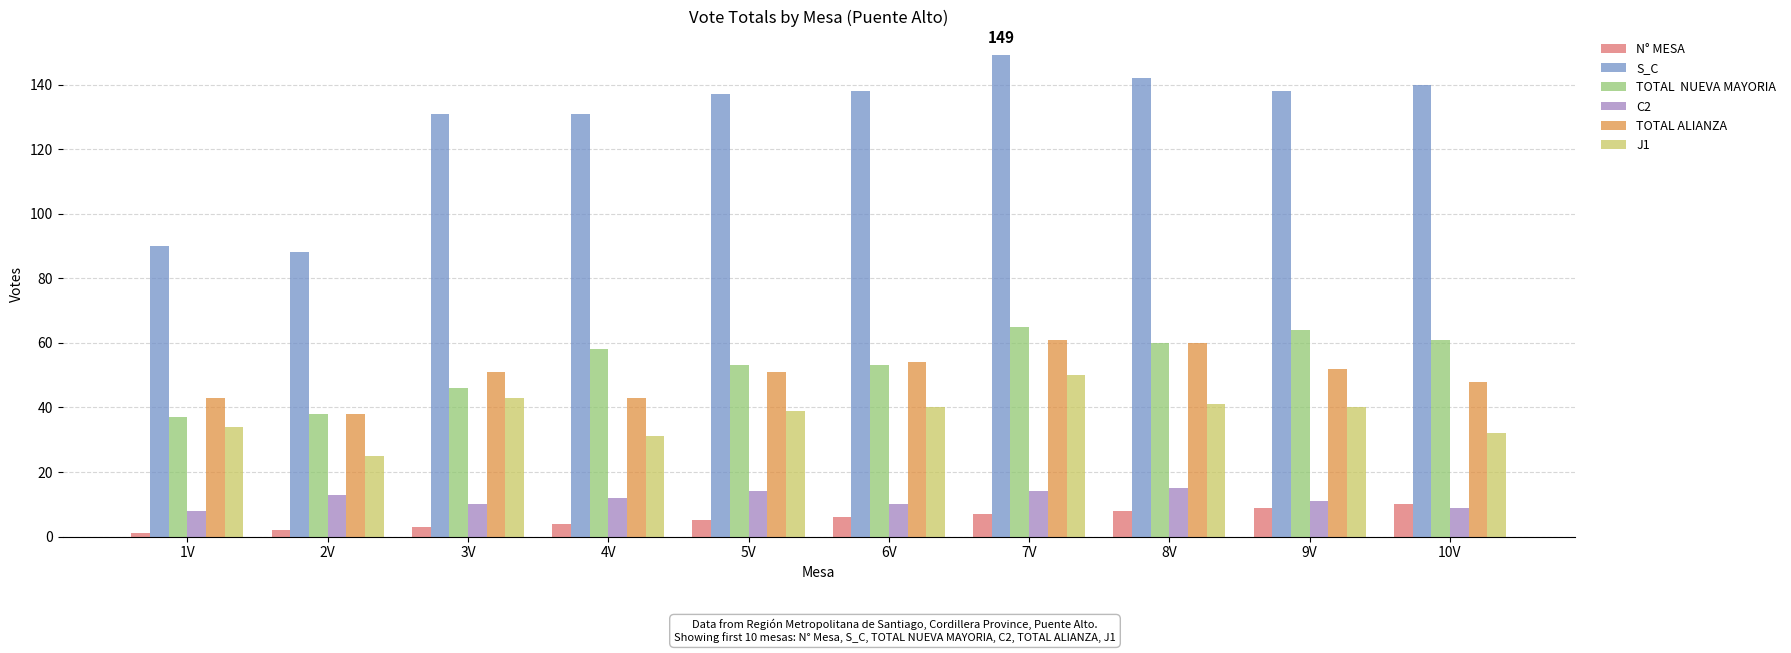

Count the number of categories in the chart.

10